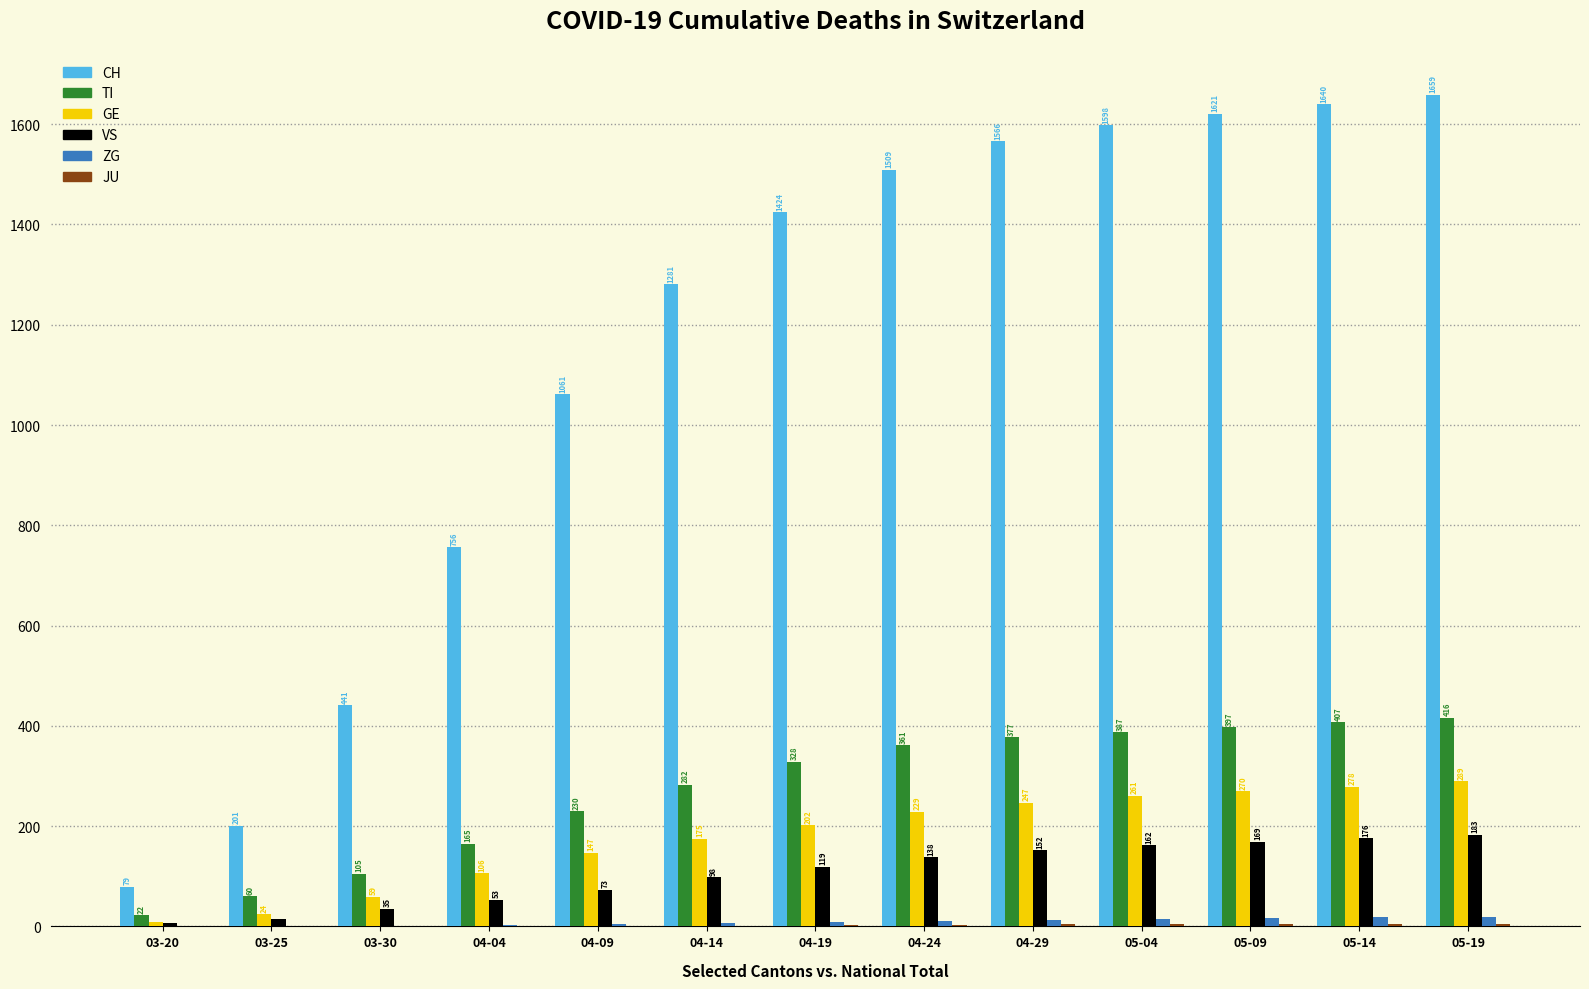

Where is ZG nearest to the value 9?

04-19